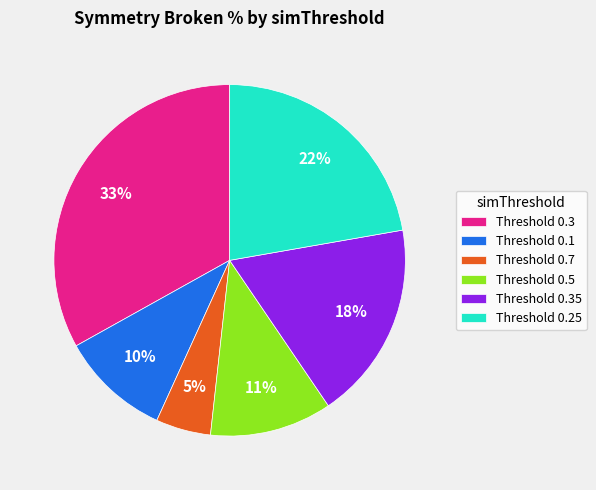

Between Threshold 0.3 and Threshold 0.35, which is larger?

Threshold 0.3